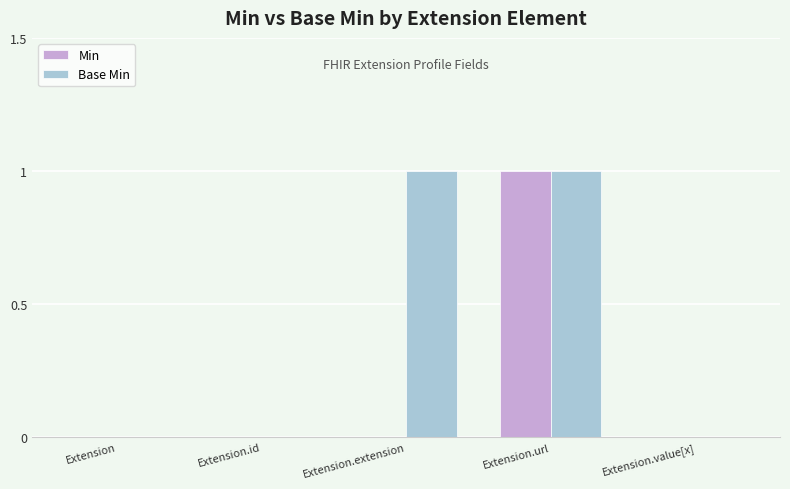

Count the number of data series in this chart.

2